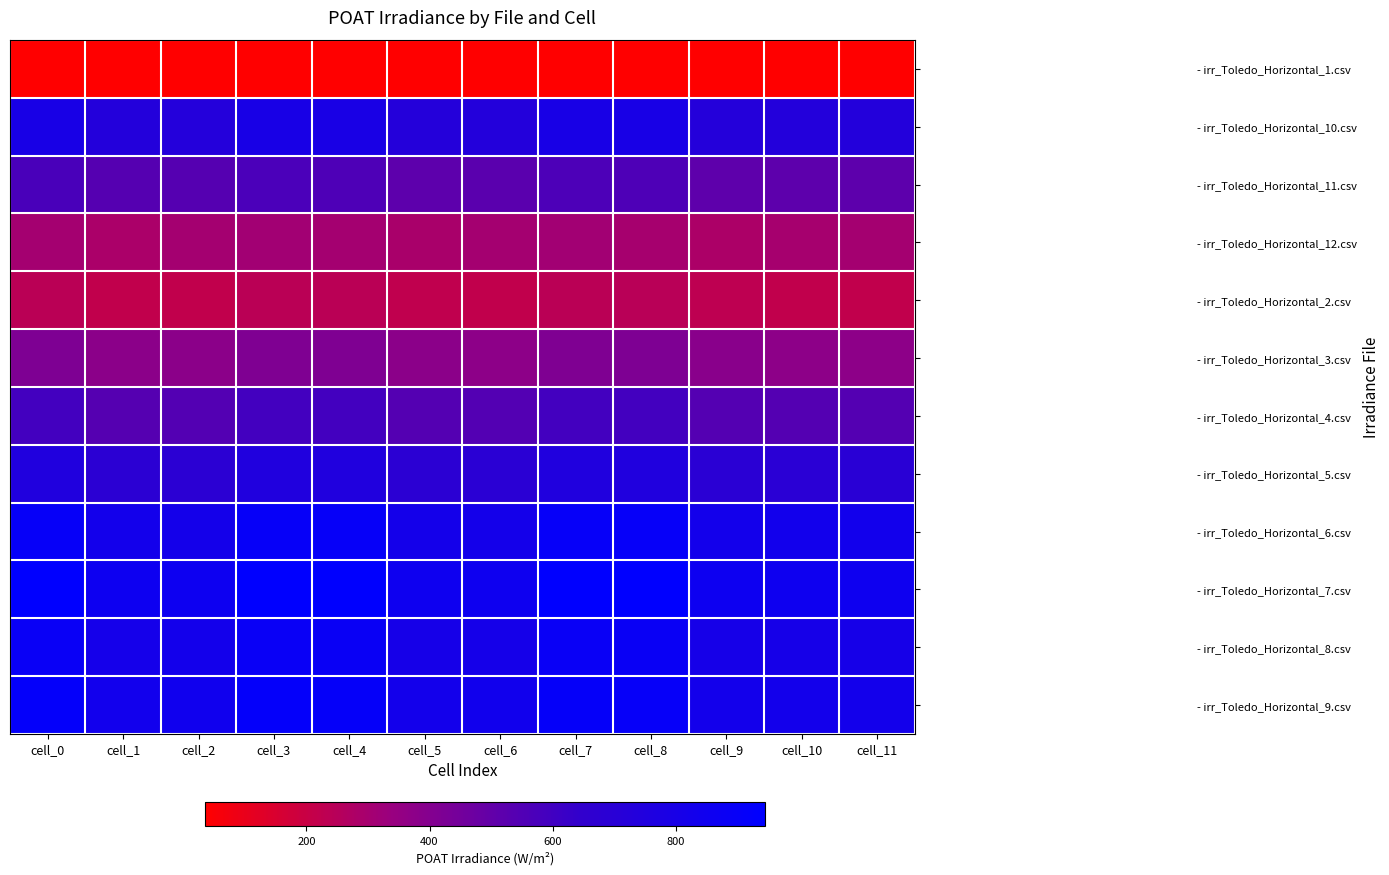

At how many categories does at least one series exceed 737?

12